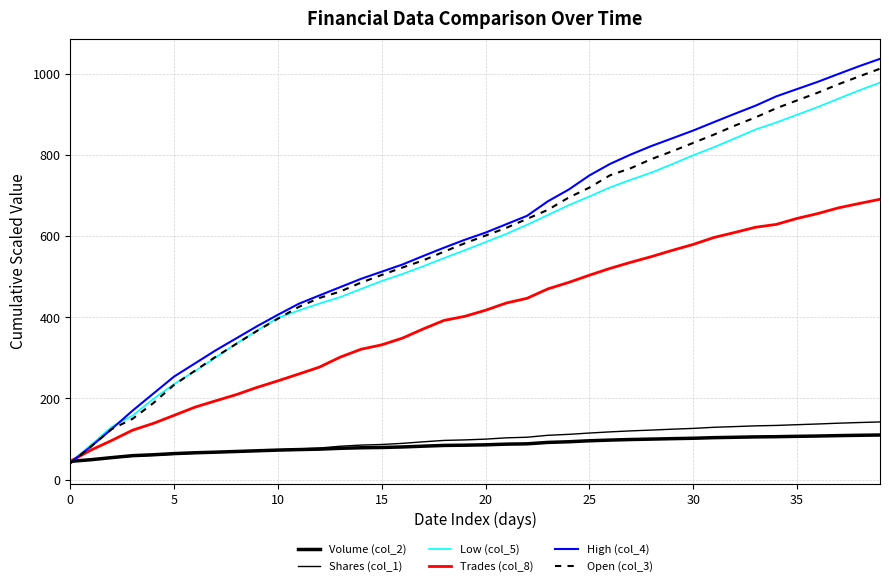

Is this an area chart (filled region under the line)?

No